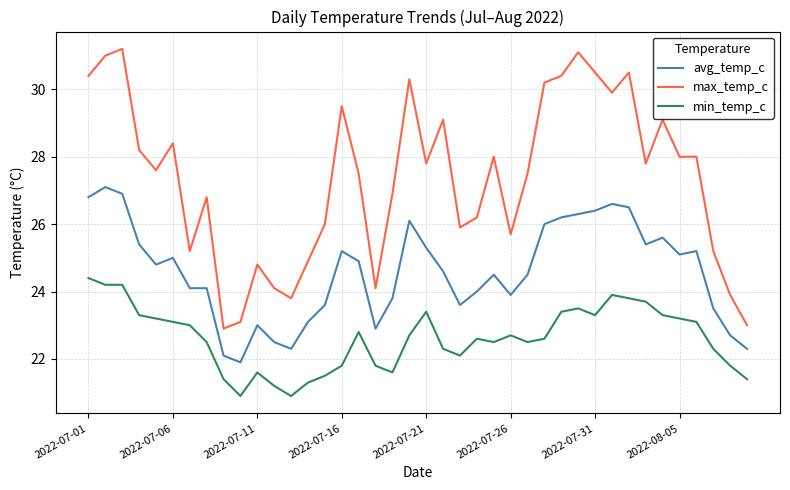

True or false: avg_temp_c and max_temp_c intersect in this chart.

False